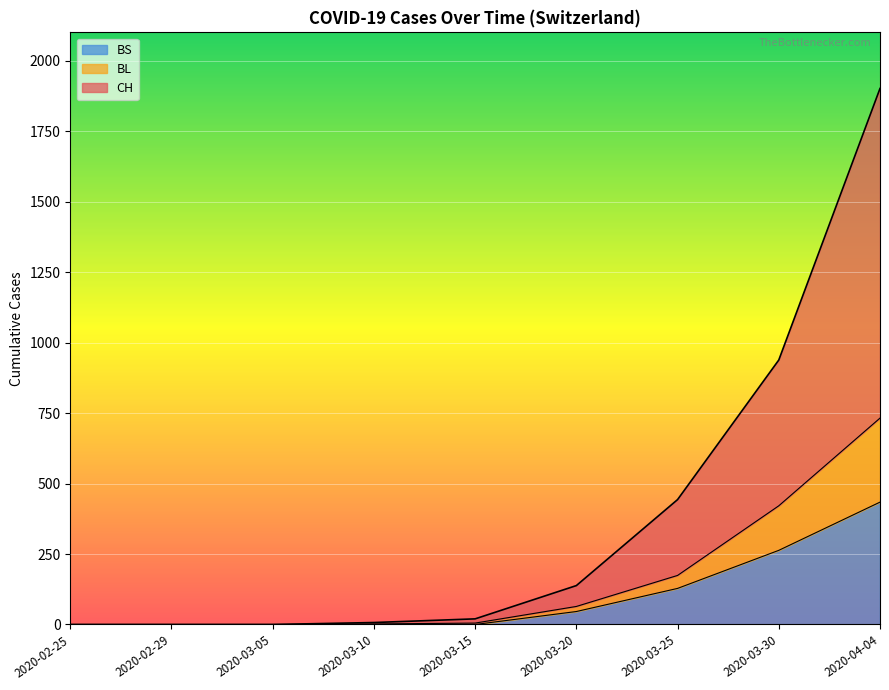

At which category is the sum across all series the highest?

2020-04-04